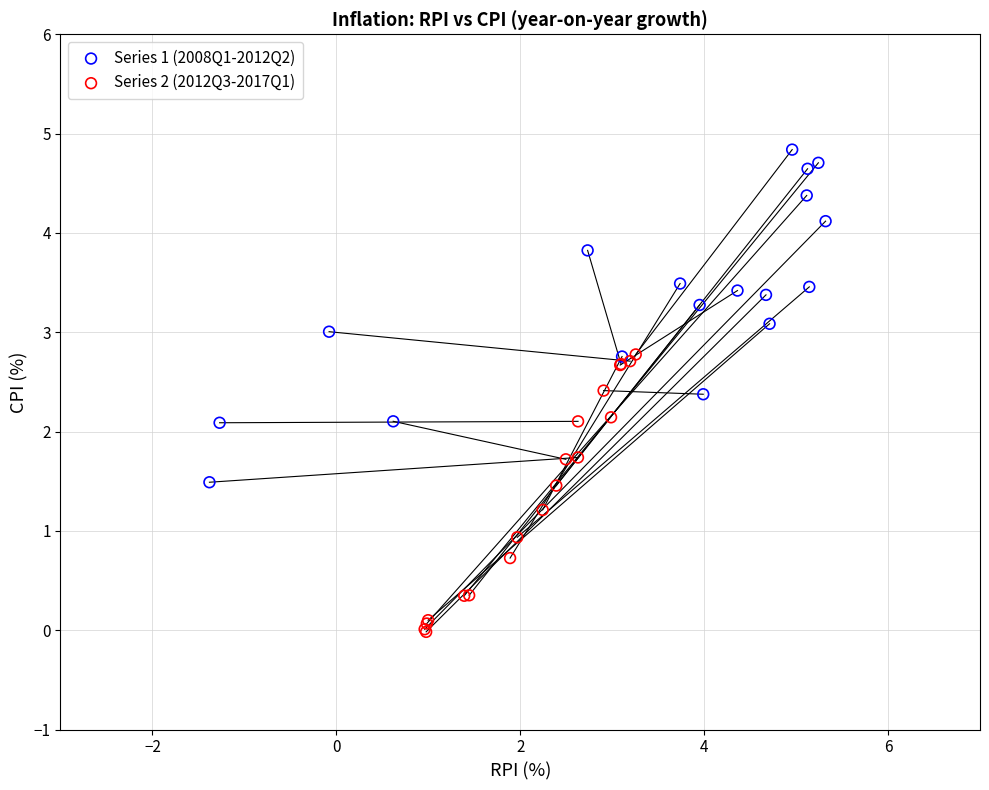

Which series has the largest Y range (max minus min)?

Series 1 (2008Q1-2012Q2)